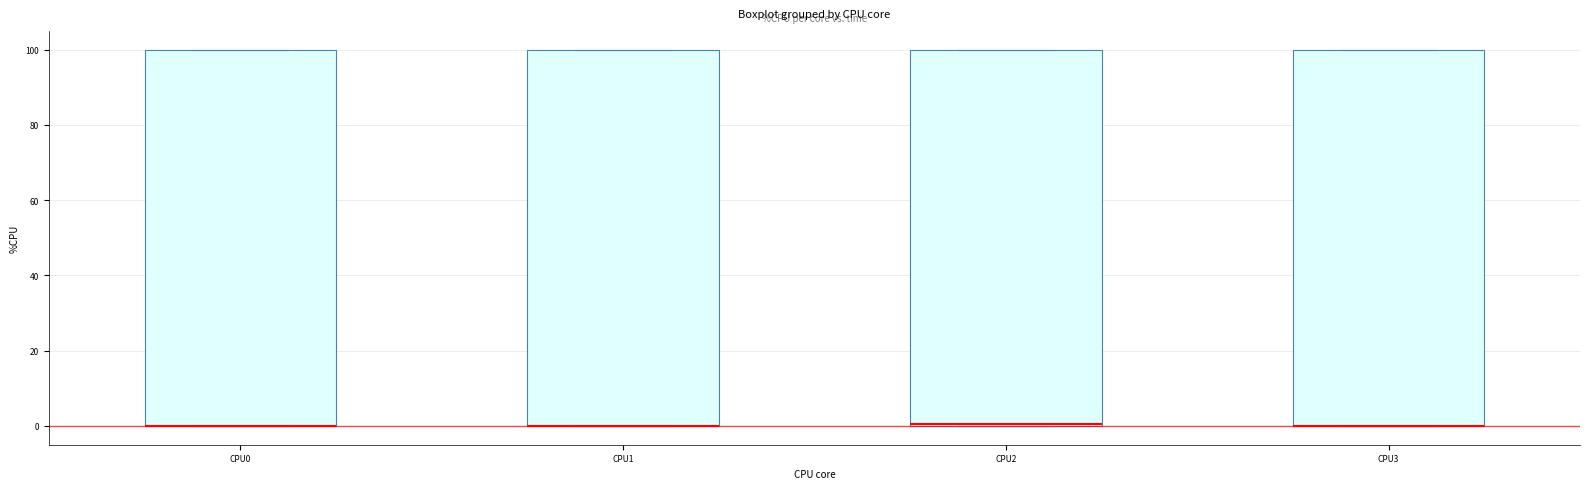

Reading left to right, read every box against the y-axis: the position of its median line, the range the box covers, and the ends of its whiskers. The values are not printed on the chart, so give them approximately, as read against the axis.

CPU0: median 0 (drawn on the box's lower edge), box 0 to 100, whiskers 0 to 100
CPU1: median 0 (drawn on the box's lower edge), box 0 to 100, whiskers 0 to 100
CPU2: median 0, box 0 to 100, whiskers 0 to 100
CPU3: median 0 (drawn on the box's lower edge), box 0 to 100, whiskers 0 to 100